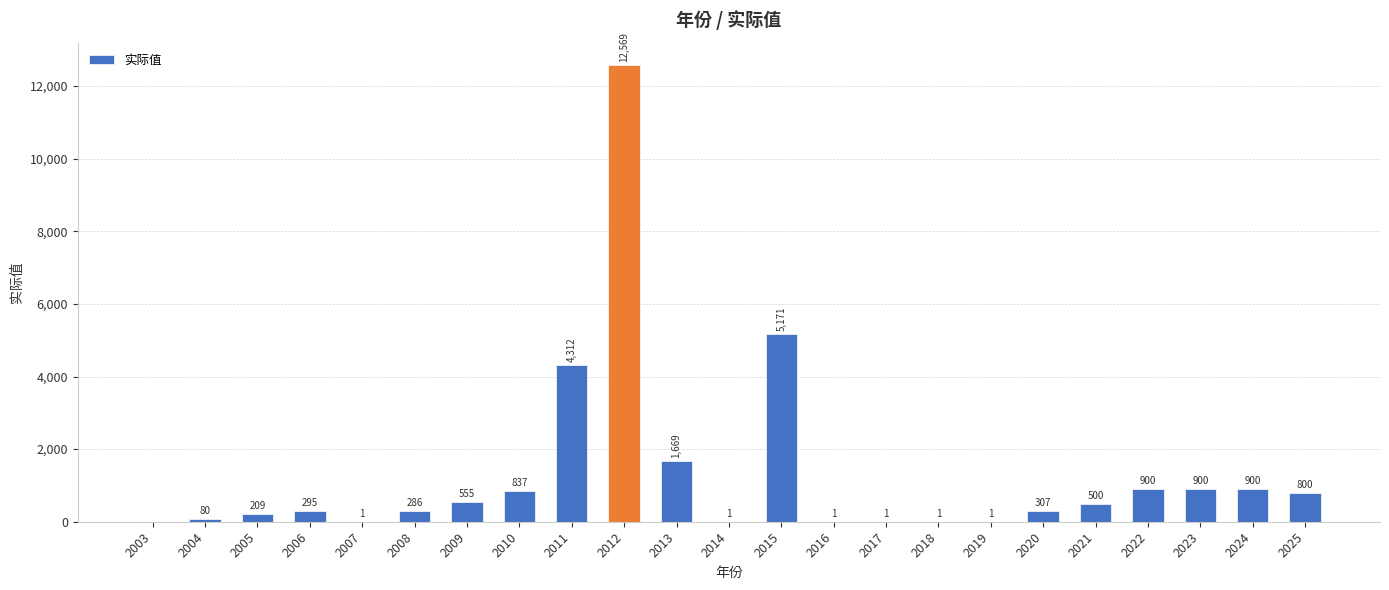

What is the sum of all values?

30296.7